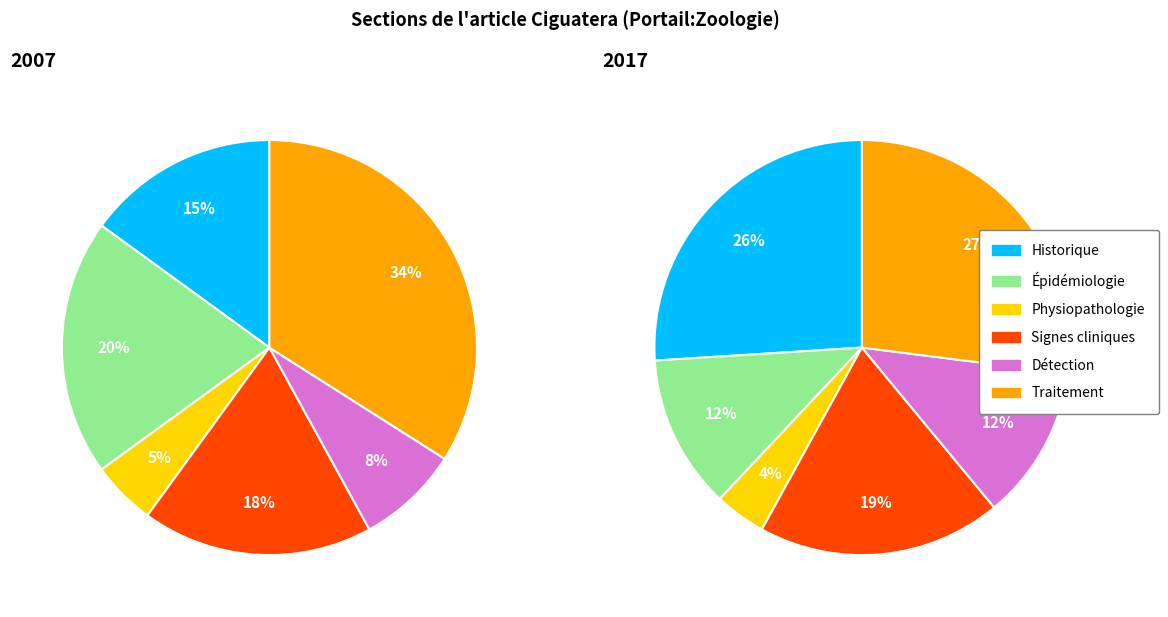

Does Épidémiologie represent more than half of the total?

No